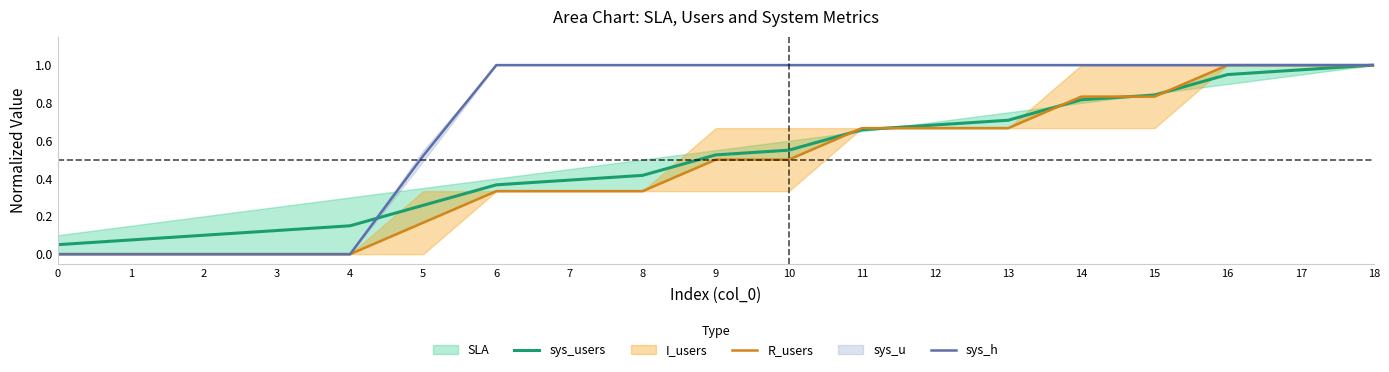

List the series in order of their overall mean, lowest first.

R_users, sys_users, sys_h